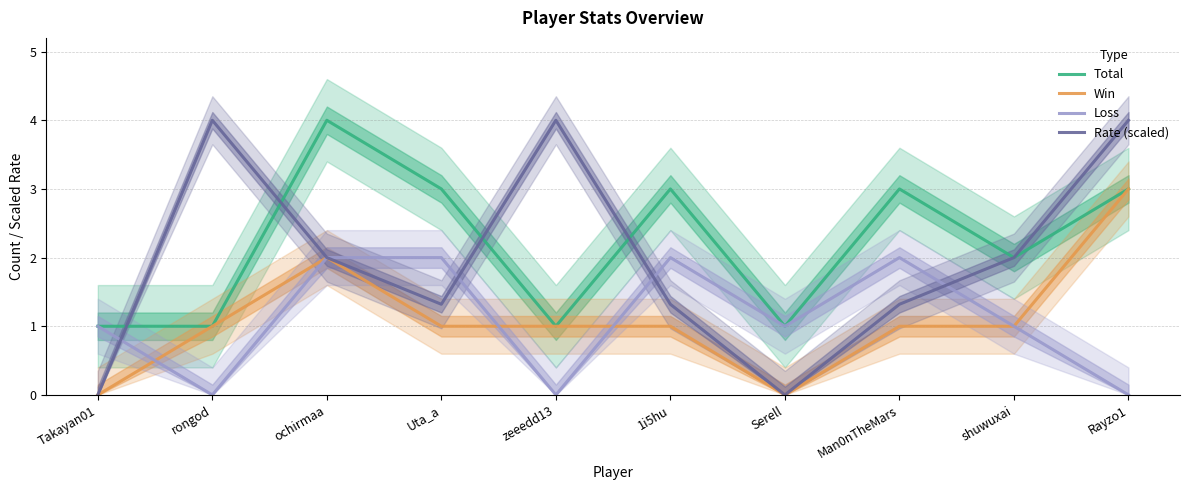

How many lines are shown in the chart?

4